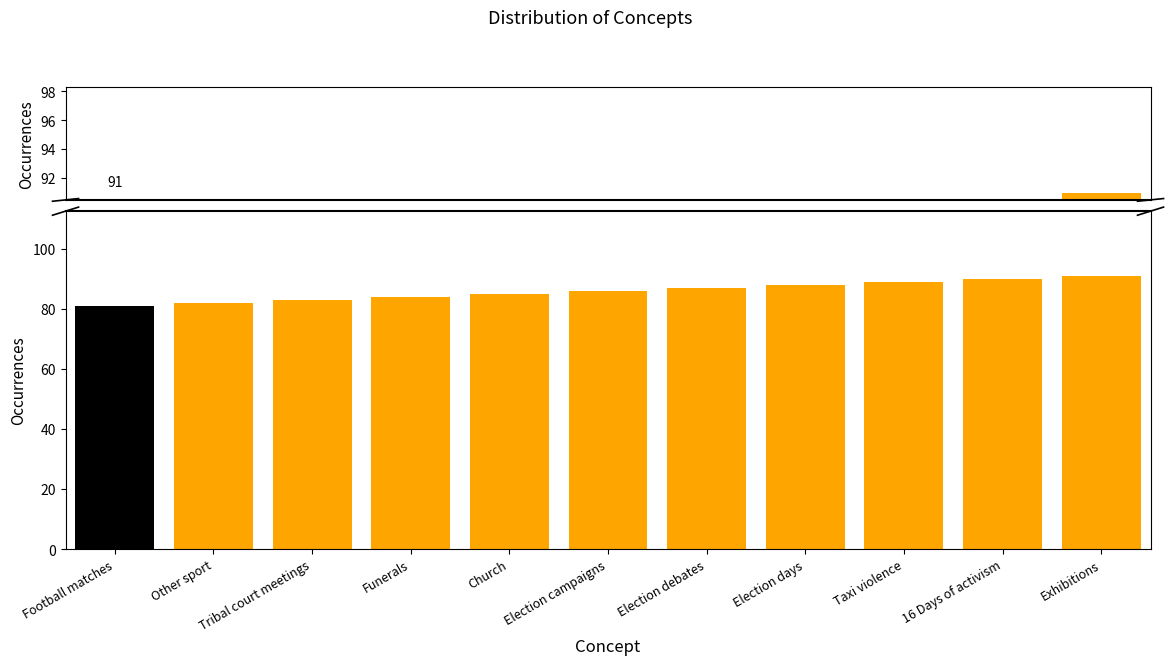

Where does the data first go above 86?

Election debates